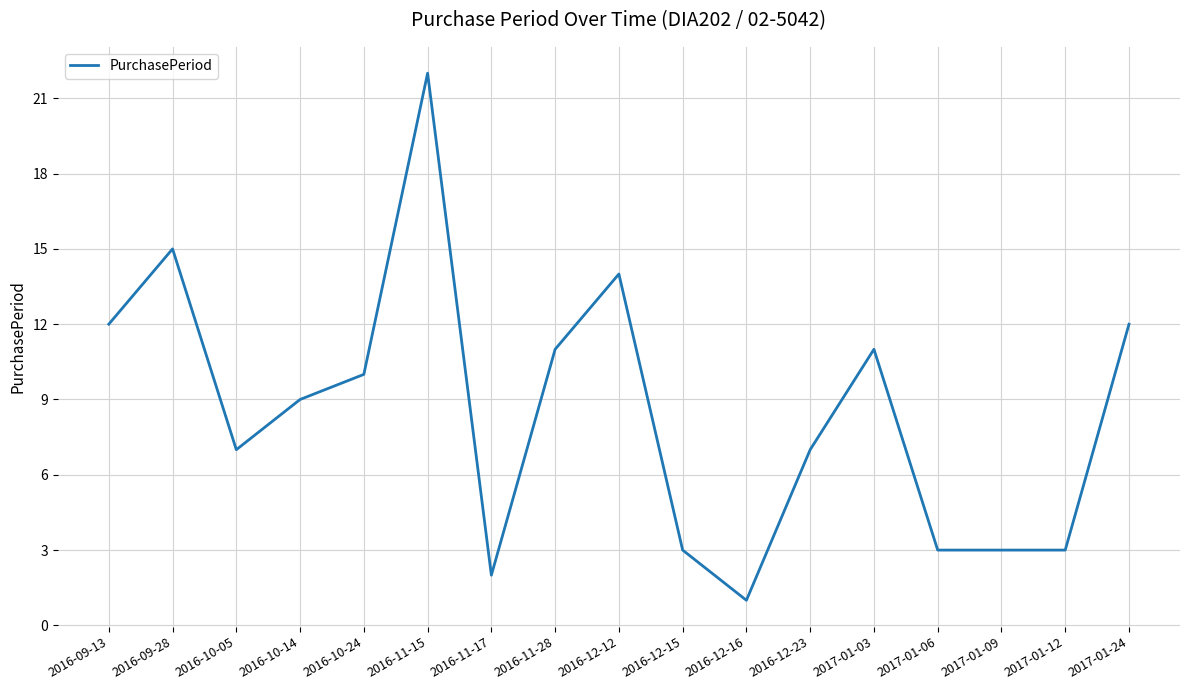

What is the ratio of the value at 2016-11-15 to the value at 2016-11-28?

2.0